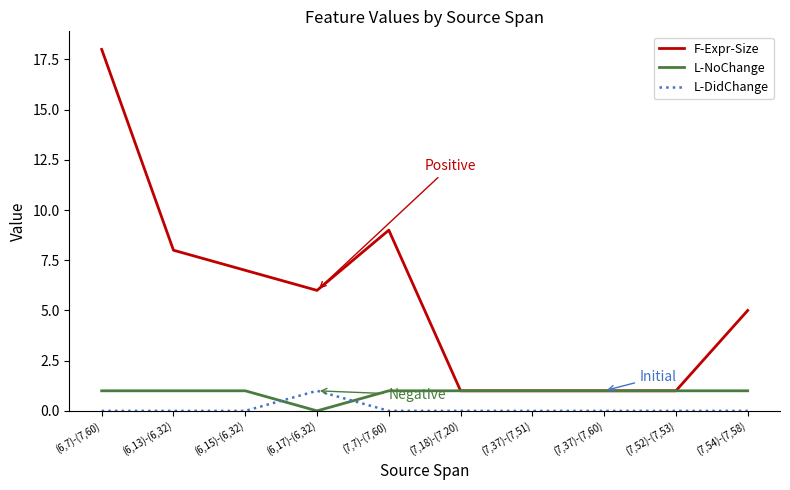

What are all the series names shown in the legend?

F-Expr-Size, L-NoChange, L-DidChange